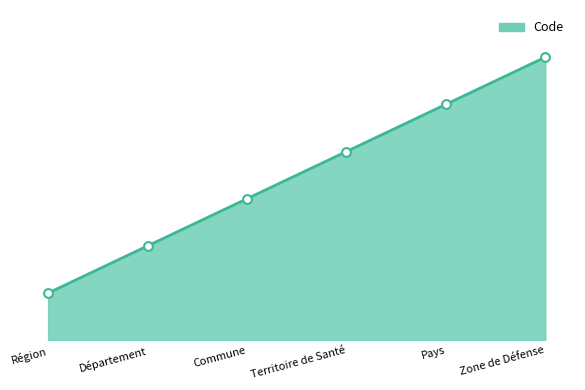

Which has a higher value, Territoire de Santé or Pays?

Pays